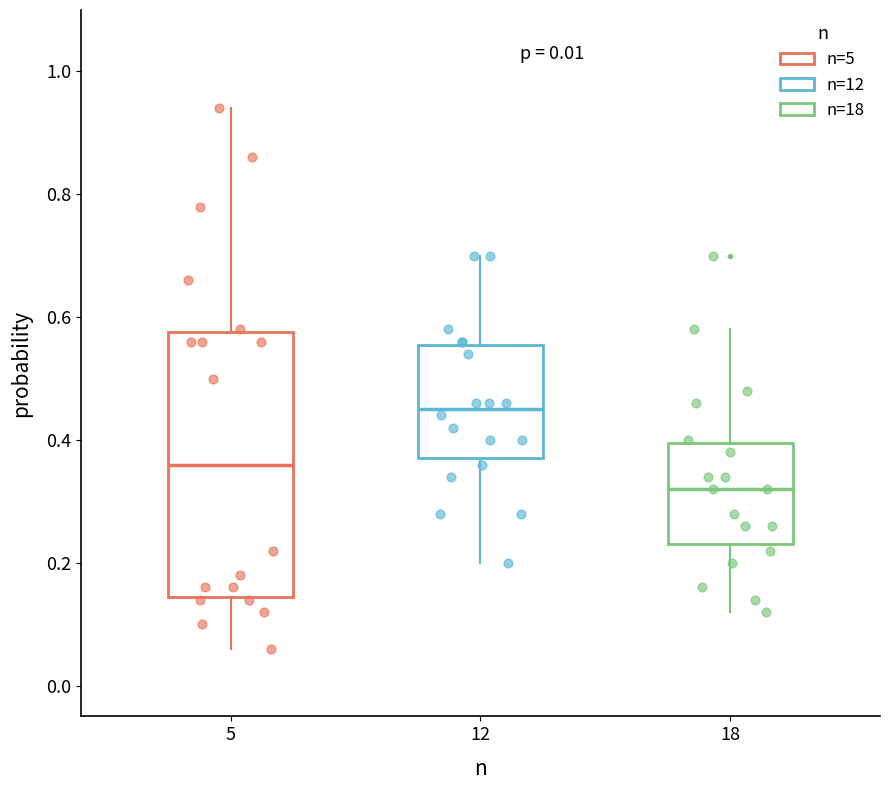

Reading left to right, transcribe this box plot: for each box, give where its median line is, the range the box spans, and where its two whiskers end, as read against the y-axis. The values are not printed on the chart, so give them approximately, as read against the axis.

5: median 0.36, box 0.14 to 0.58, whiskers 0.06 to 0.94
12: median 0.46, box 0.38 to 0.56, whiskers 0.20 to 0.70
18: median 0.32, box 0.24 to 0.40, whiskers 0.12 to 0.58